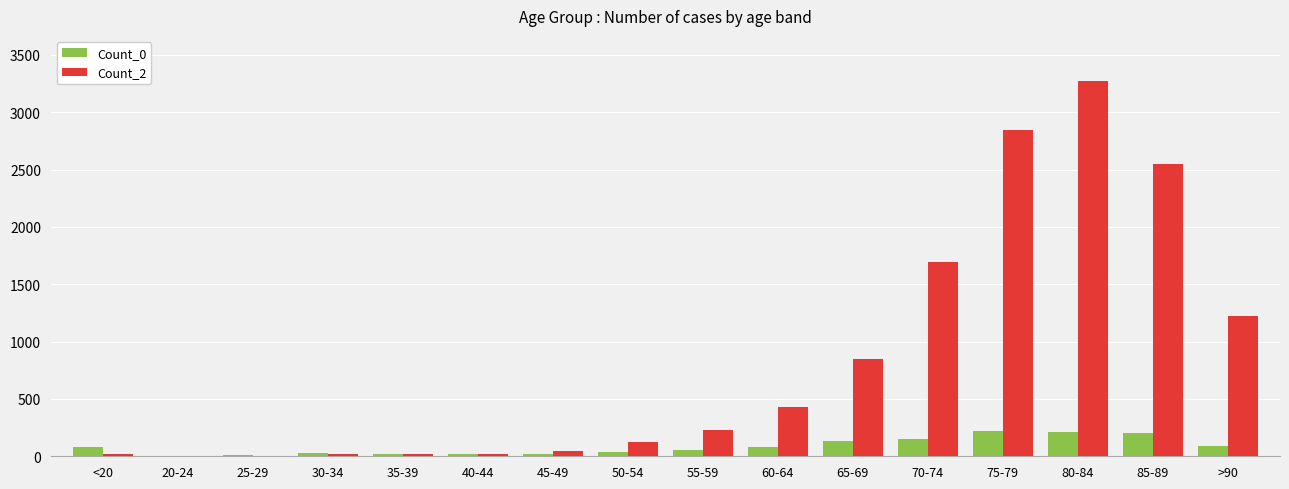

Between 85-89 and >90, which series saw the biggest shift?

Count_2